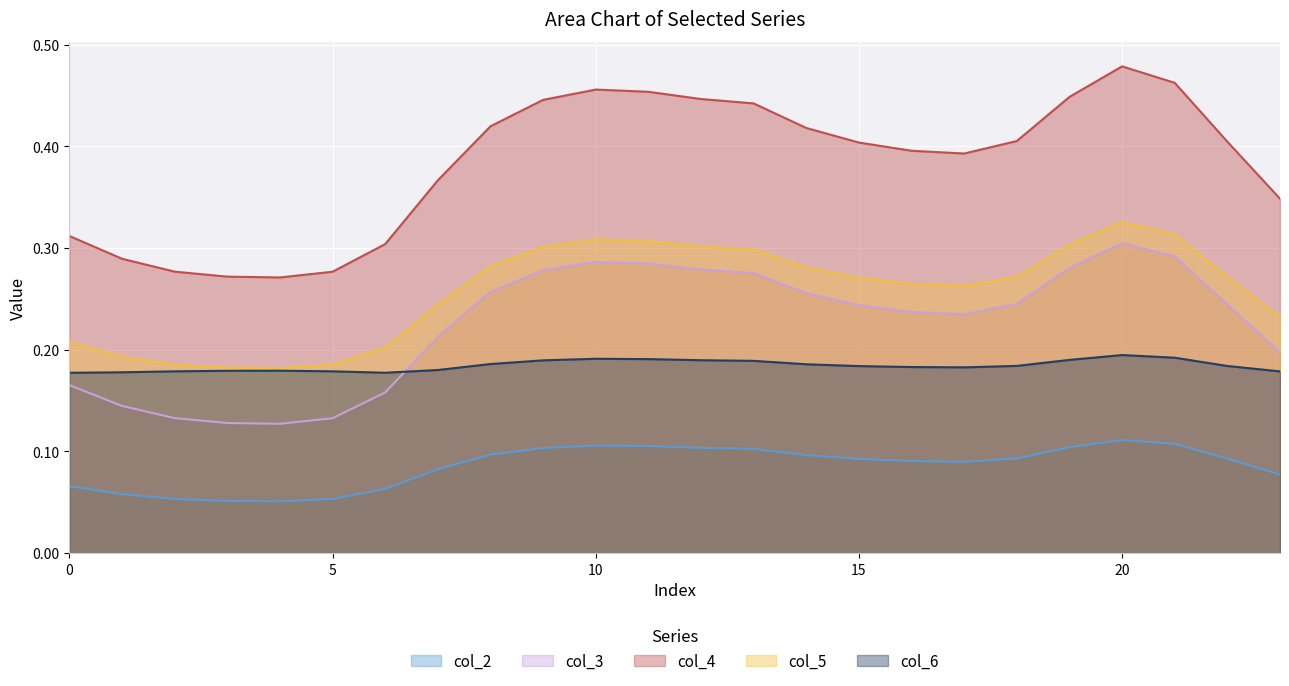

List the labels in order of col_2 value, smallest first.

4, 3, 5, 2, 1, 6, 0, 23, 7, 17, 16, 15, 22, 18, 14, 8, 13, 9, 12, 19, 11, 10, 21, 20